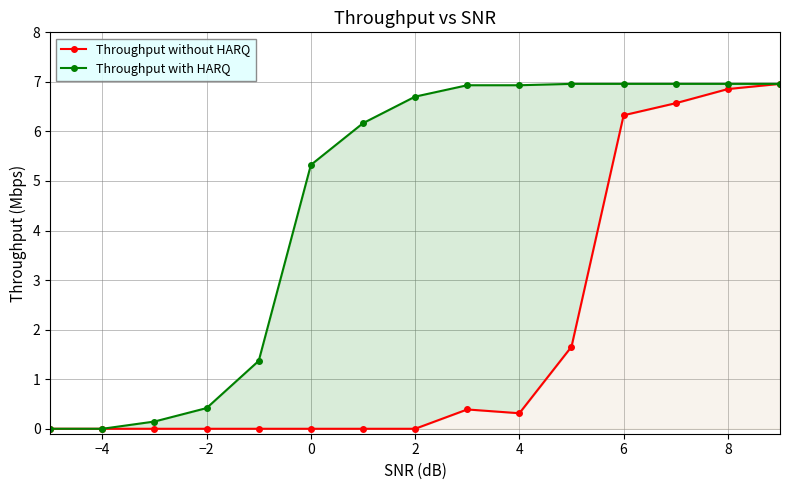

How many values in Throughput without HARQ are above zero?

7